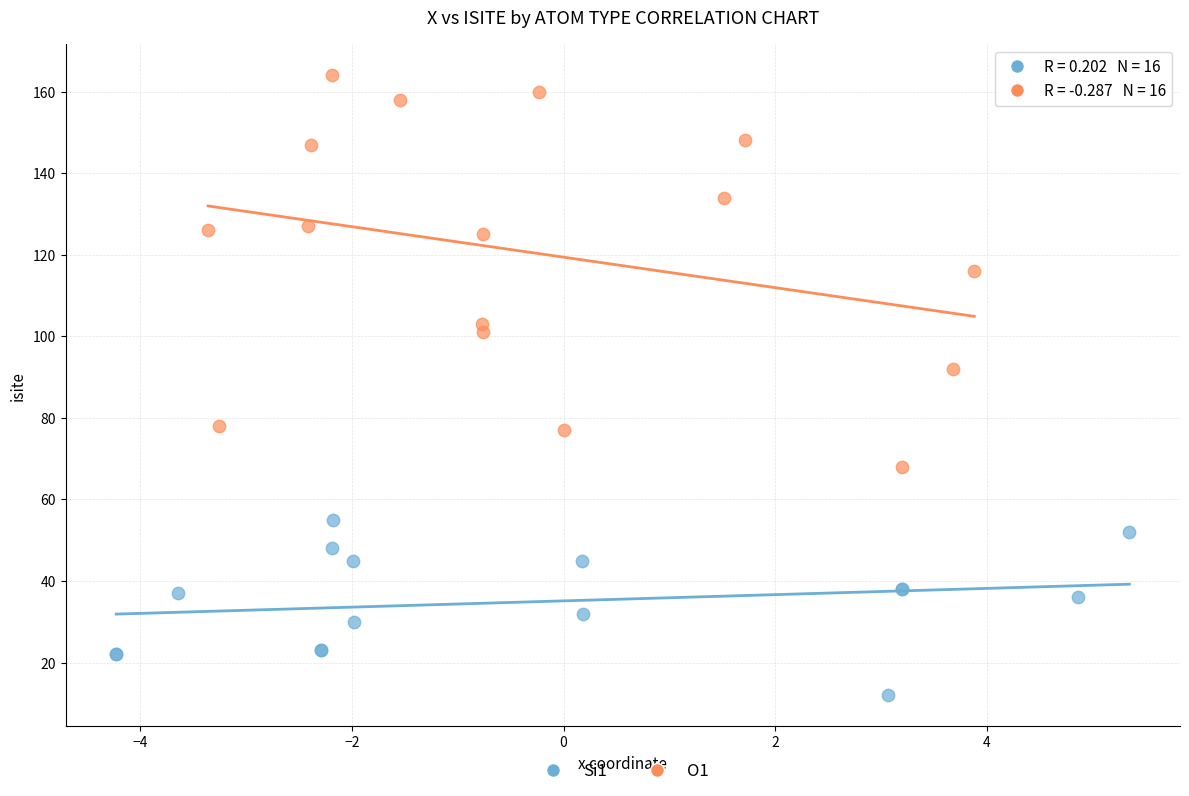

Which series has the widest spread of Y values?

O1